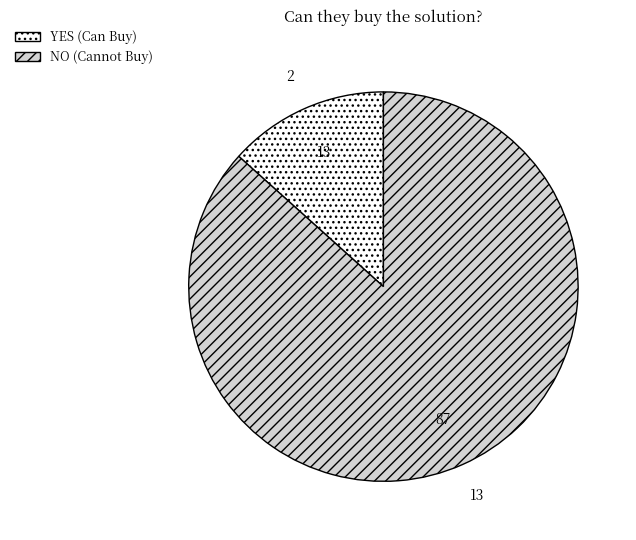

Which category has the biggest portion of the pie?

NO (Cannot Buy)